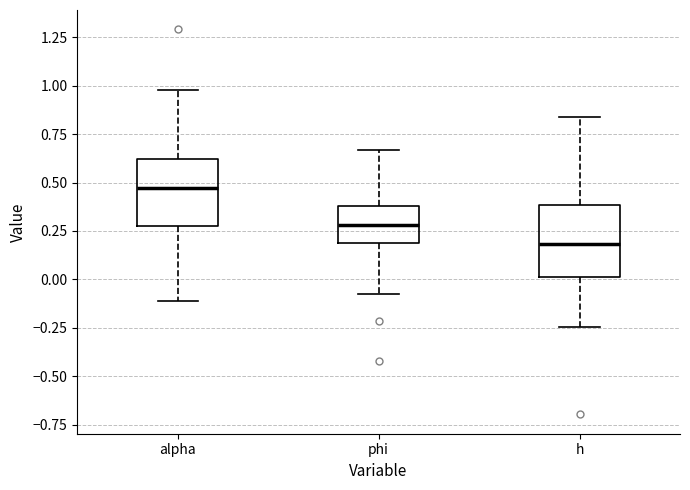

Which box has the lowest median line?

h